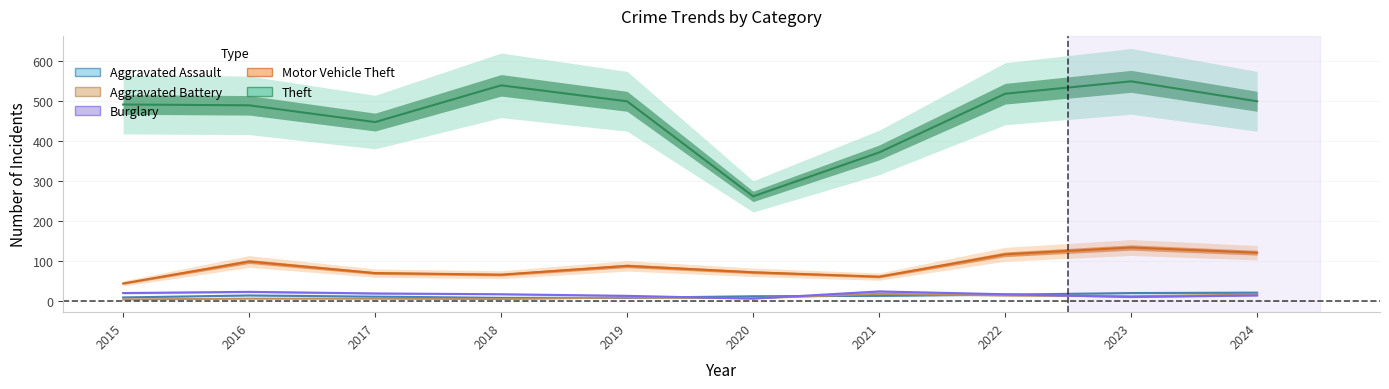

At which category does Burglary reach its first local peak?

2016